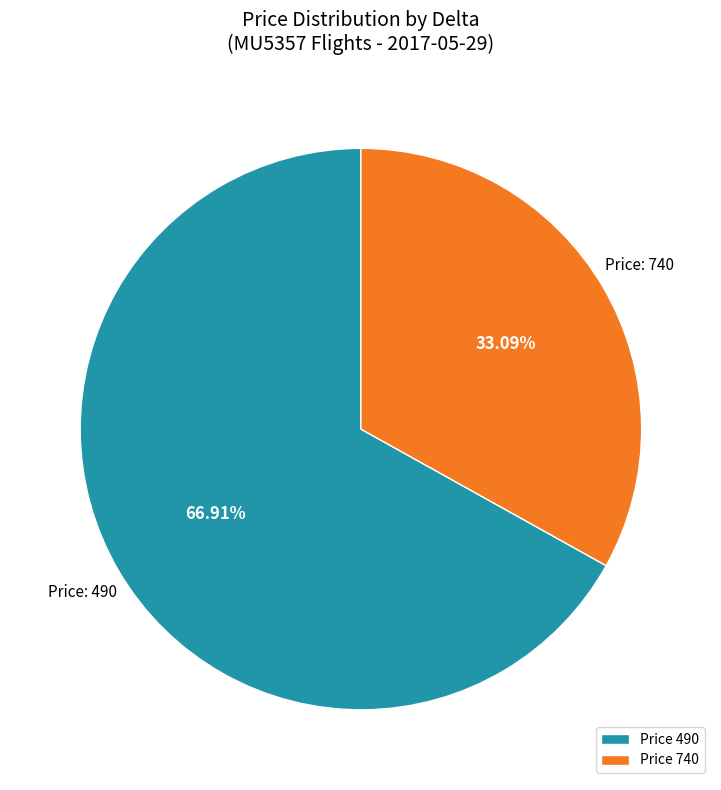

Approximately how many times larger is the value at Price 740 compared to Price 490?

0.5